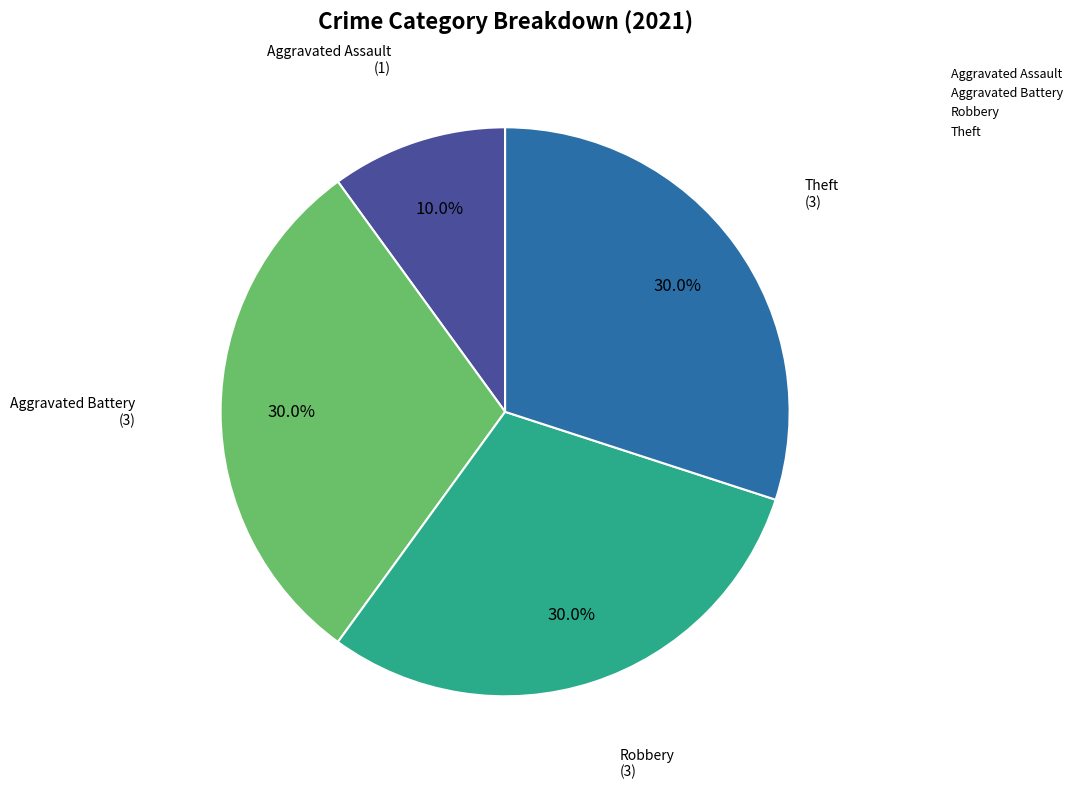

Between Aggravated Assault and Robbery, which is larger?

Robbery